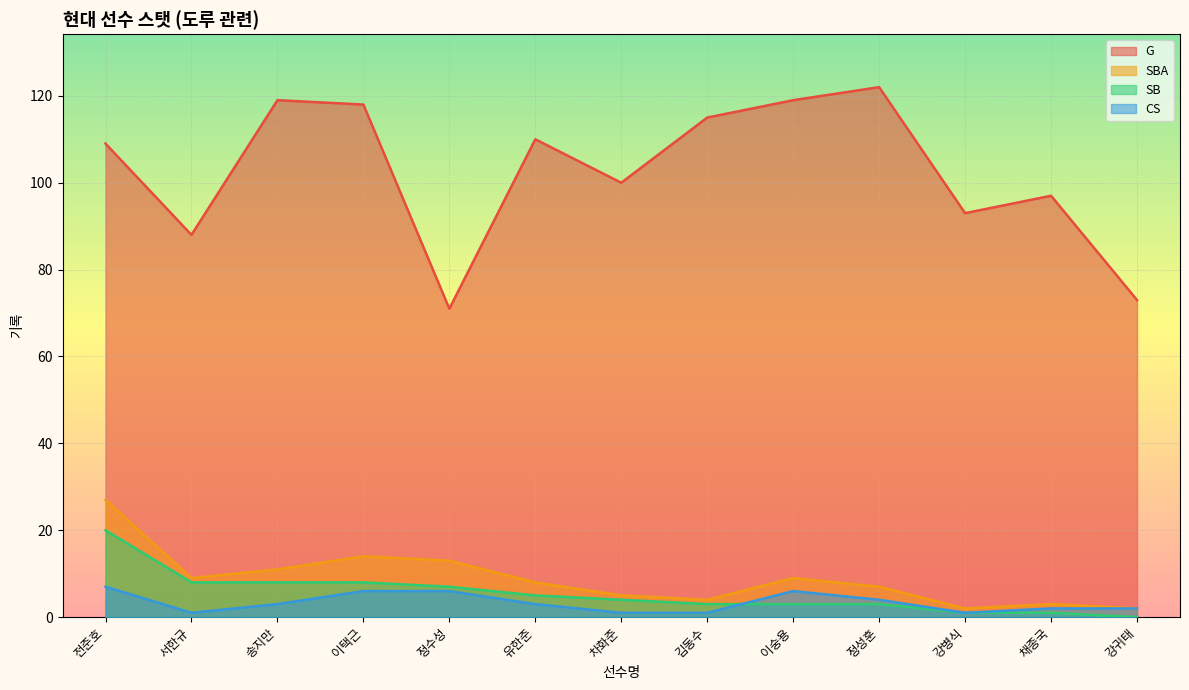

Where is the first local maximum for CS?

이숭용